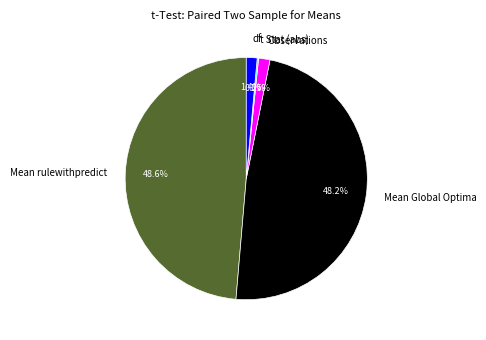

Do Mean Global Optima and Observations together represent more than half of the pie?

No